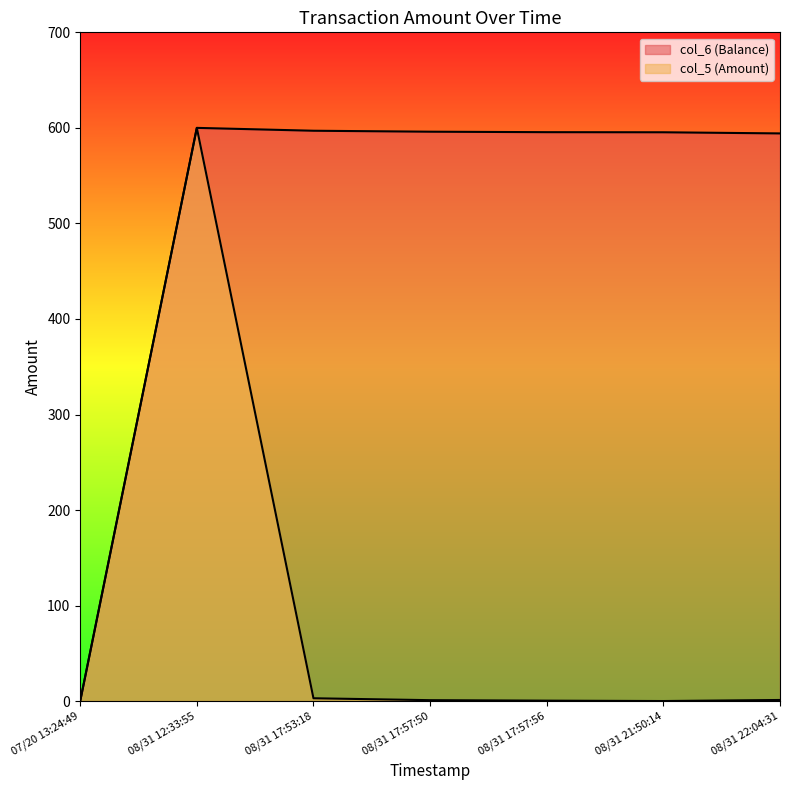

How many interior local valleys does the col_5 series have?

1